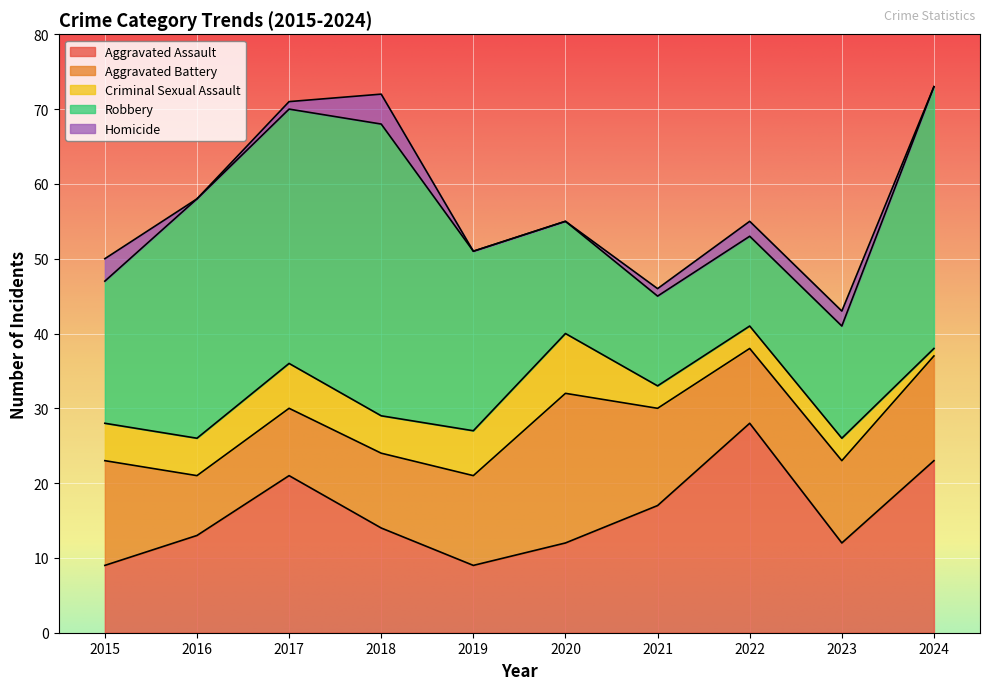

What is the sum of all Criminal Sexual Assault values?

45